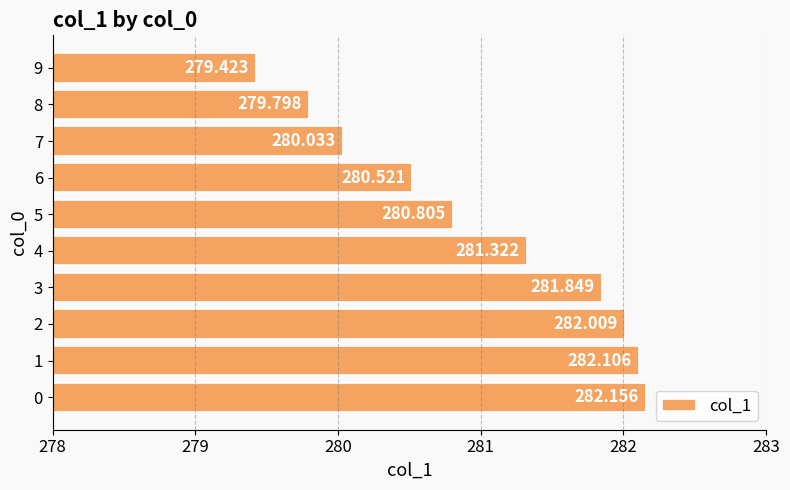

How many distinct data groups are displayed?

1